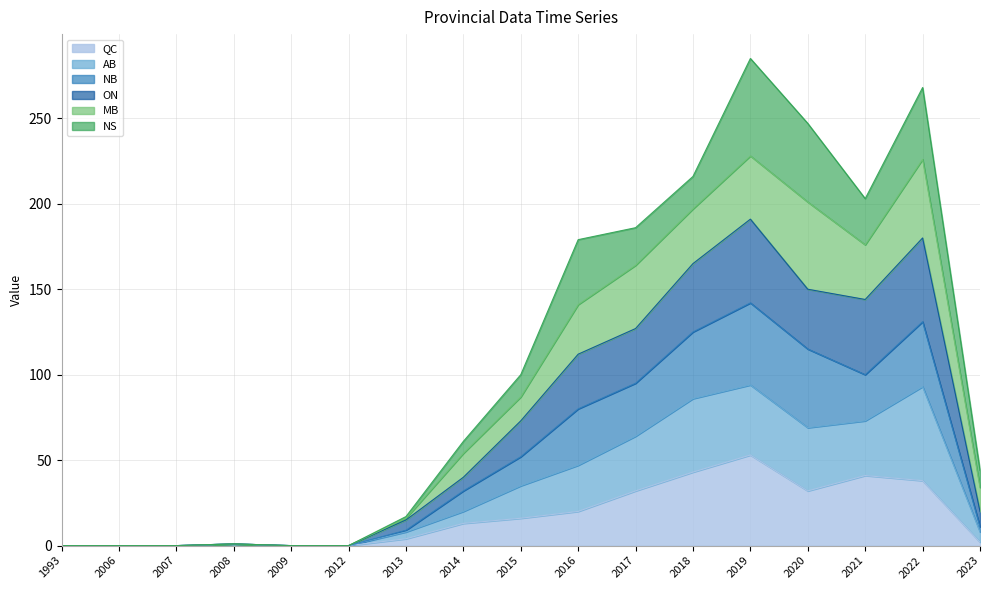

What is the maximum value for QC?

53